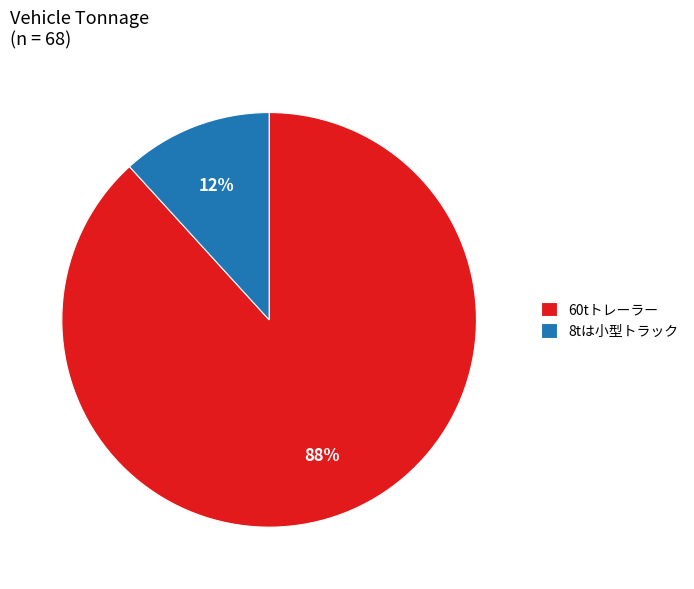

To the nearest percent, what is the combined percentage of 60tトレーラー and 8tは小型トラック?

100%